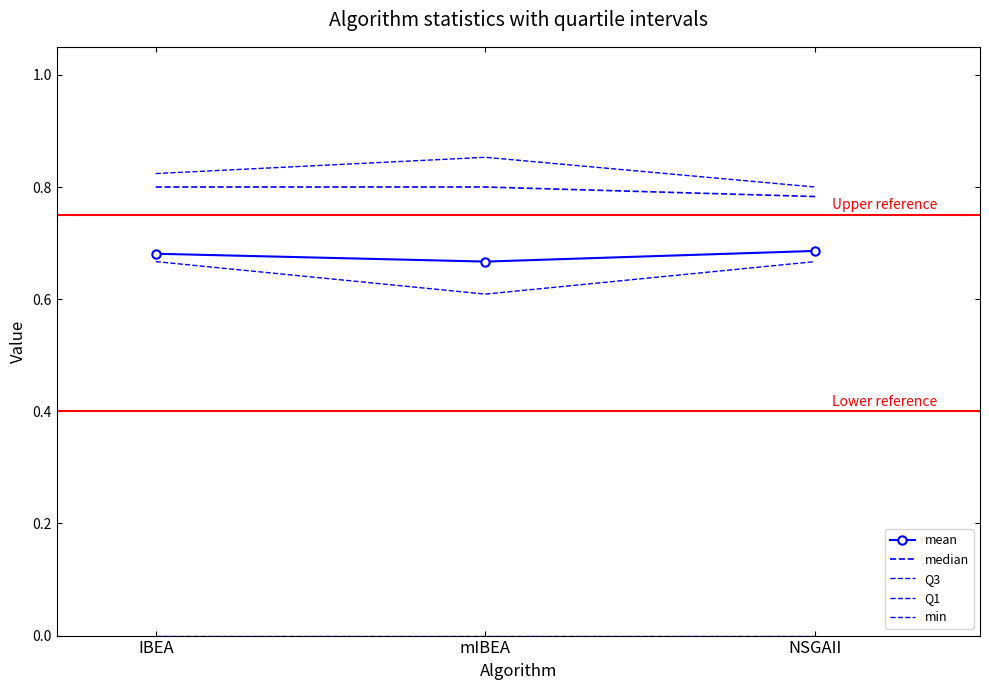

How many lines are shown in the chart?

5